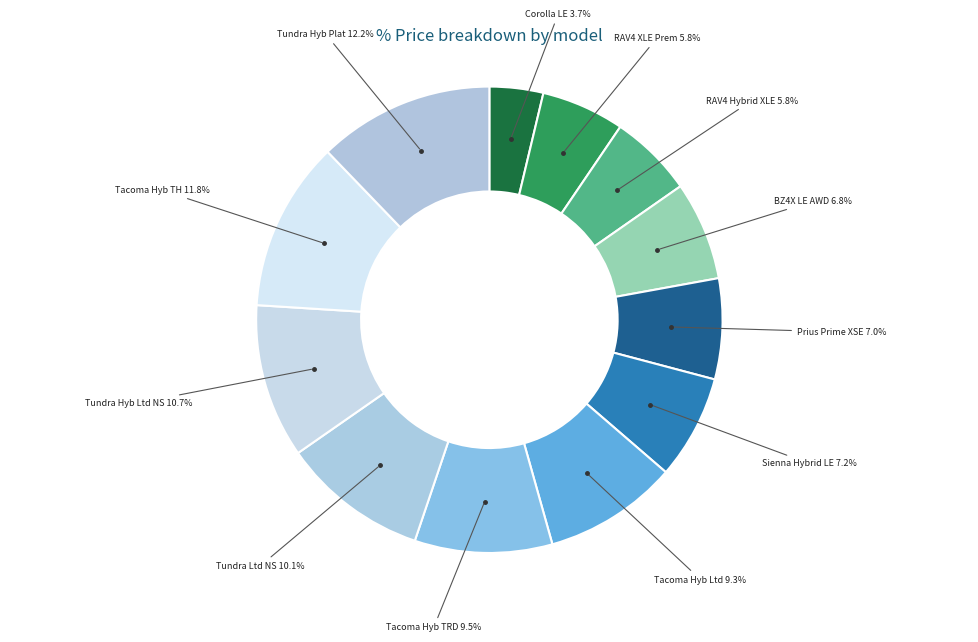

How much of the chart is everything except Sienna Hybrid LE?

92.8%